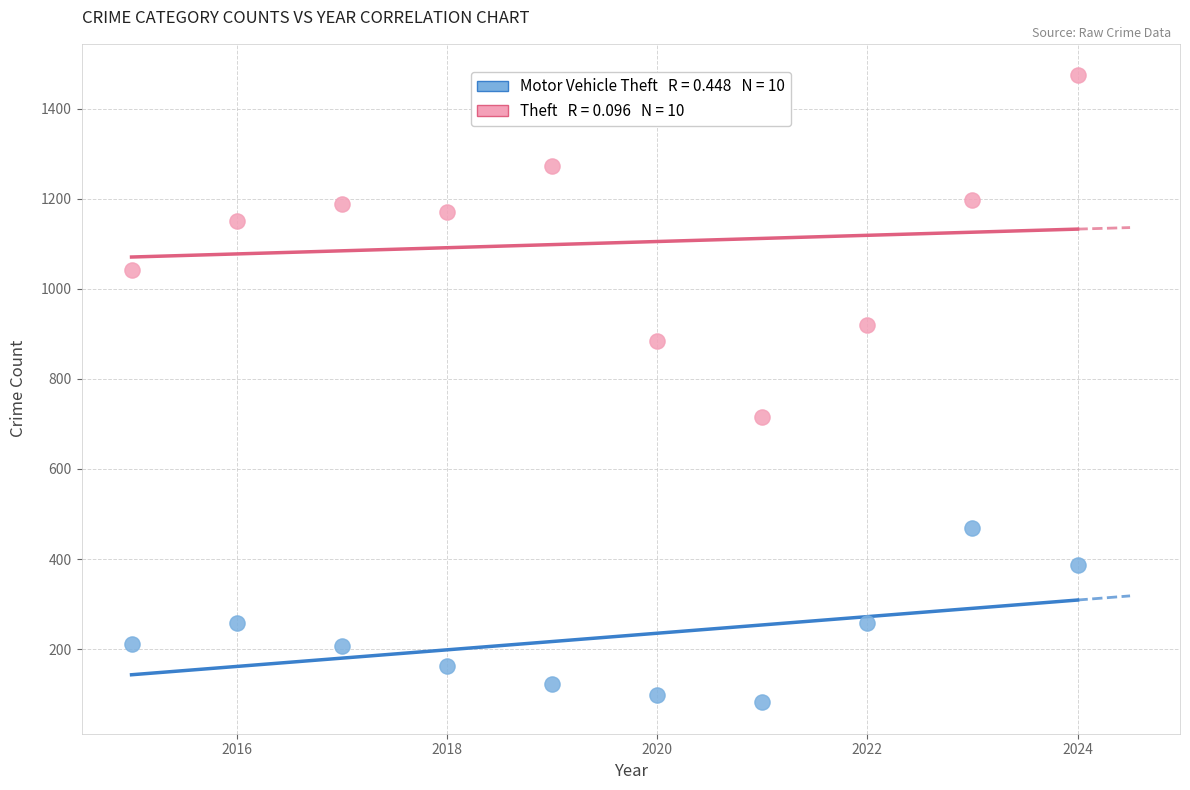

Across all data points, what is the range of Y values (max minus min)?

1392